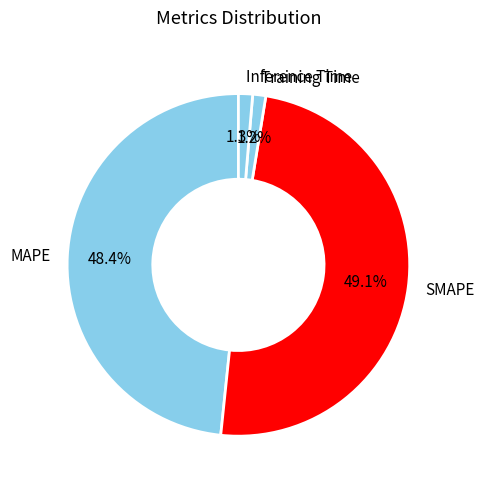

To the nearest percent, what percentage of the pie is Training Time?

1%